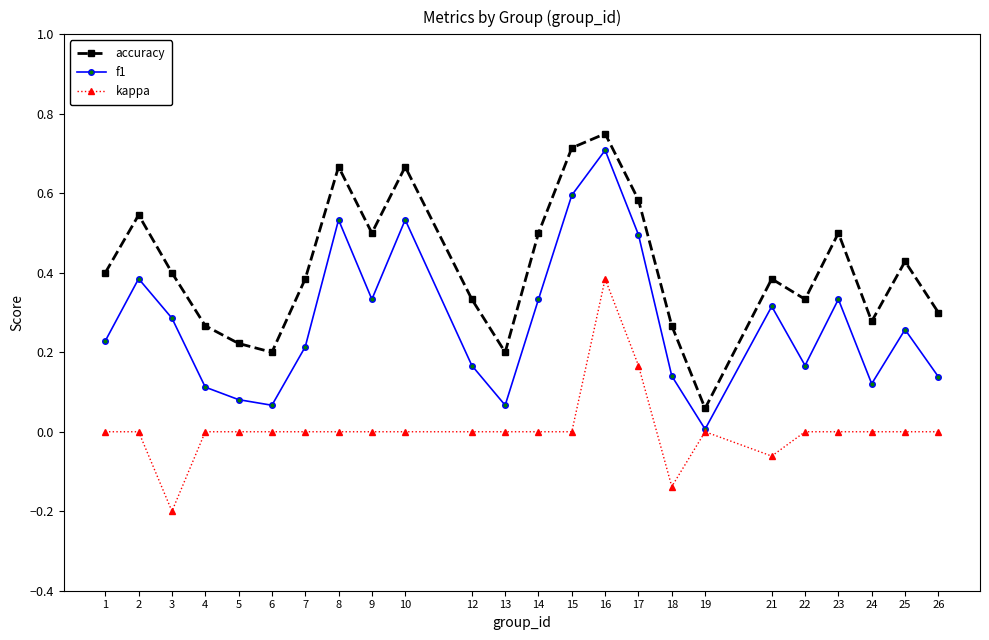

The value of f1 at 23 is 0.2. True or false?

False